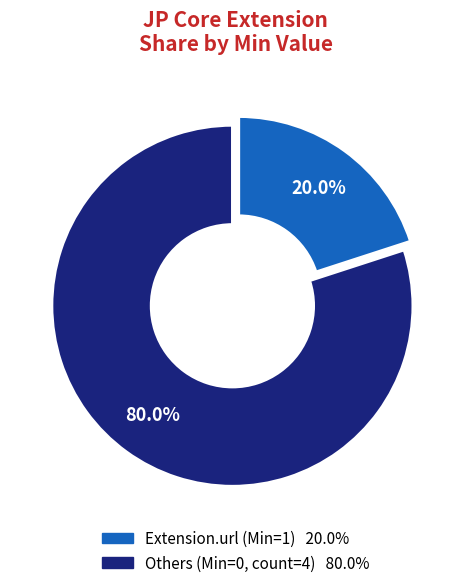

How many slices are in this pie chart?

2